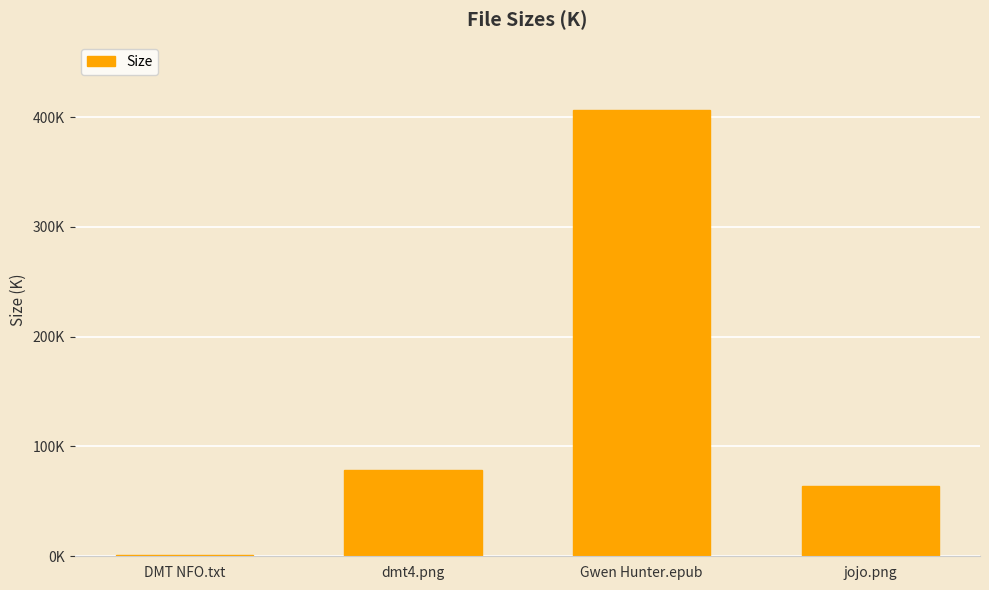

Which category has the lowest value across all series?

DMT NFO.txt